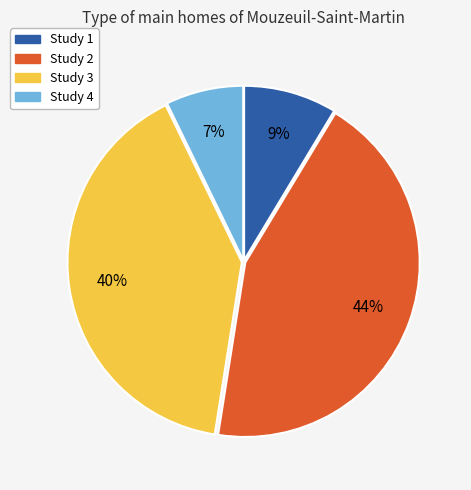

Which slice is the smallest?

Study 4